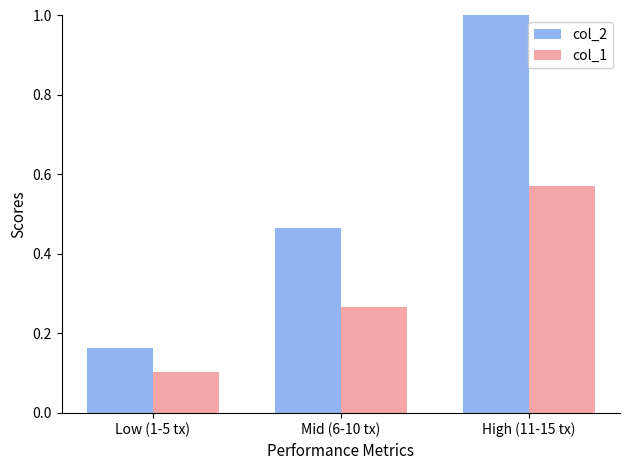

Which series has the largest range (max minus min)?

col_2